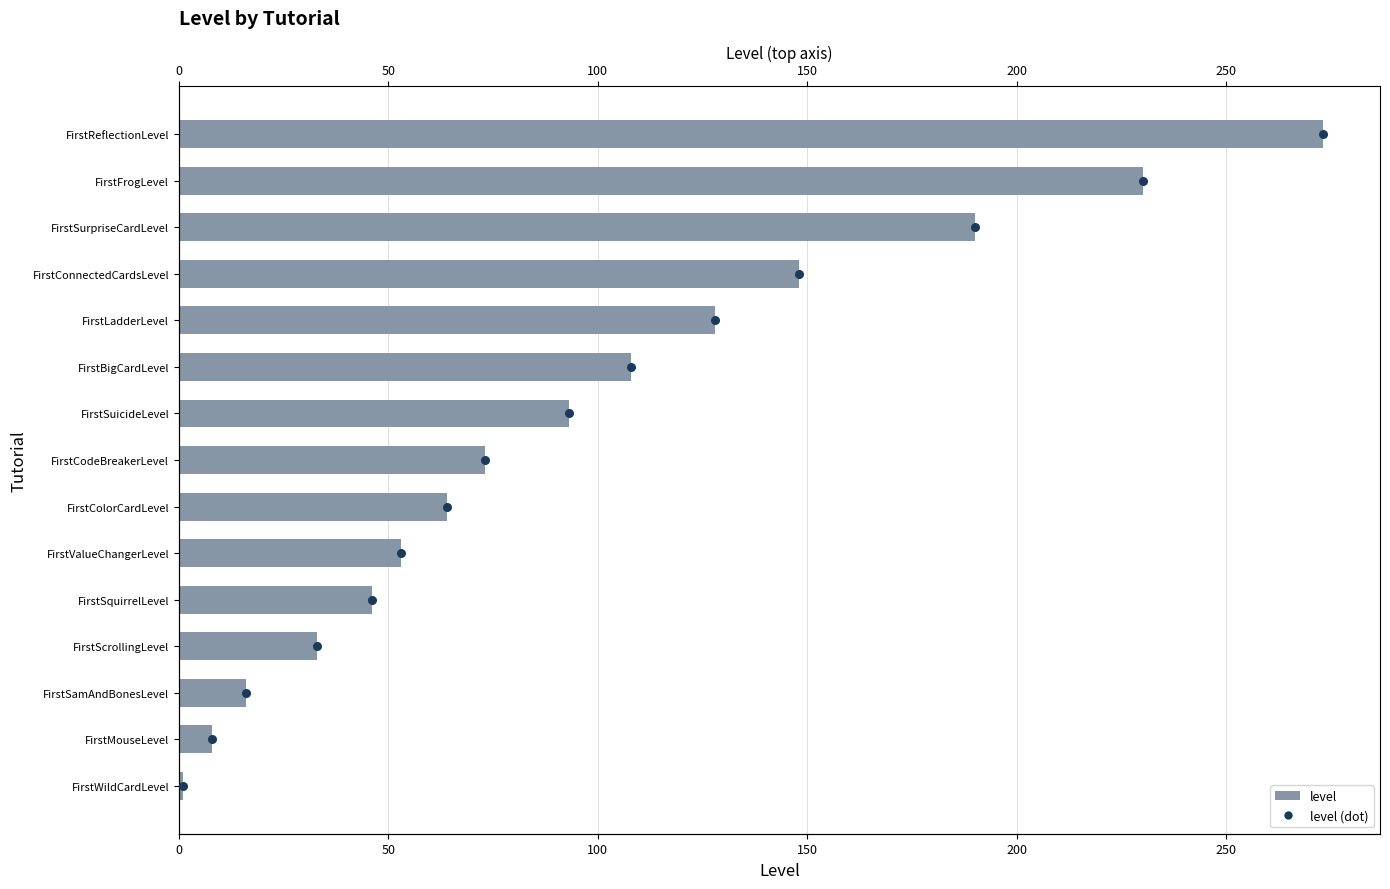

Is the value of level (dot) at 13 greater than the value of level at 14?

No